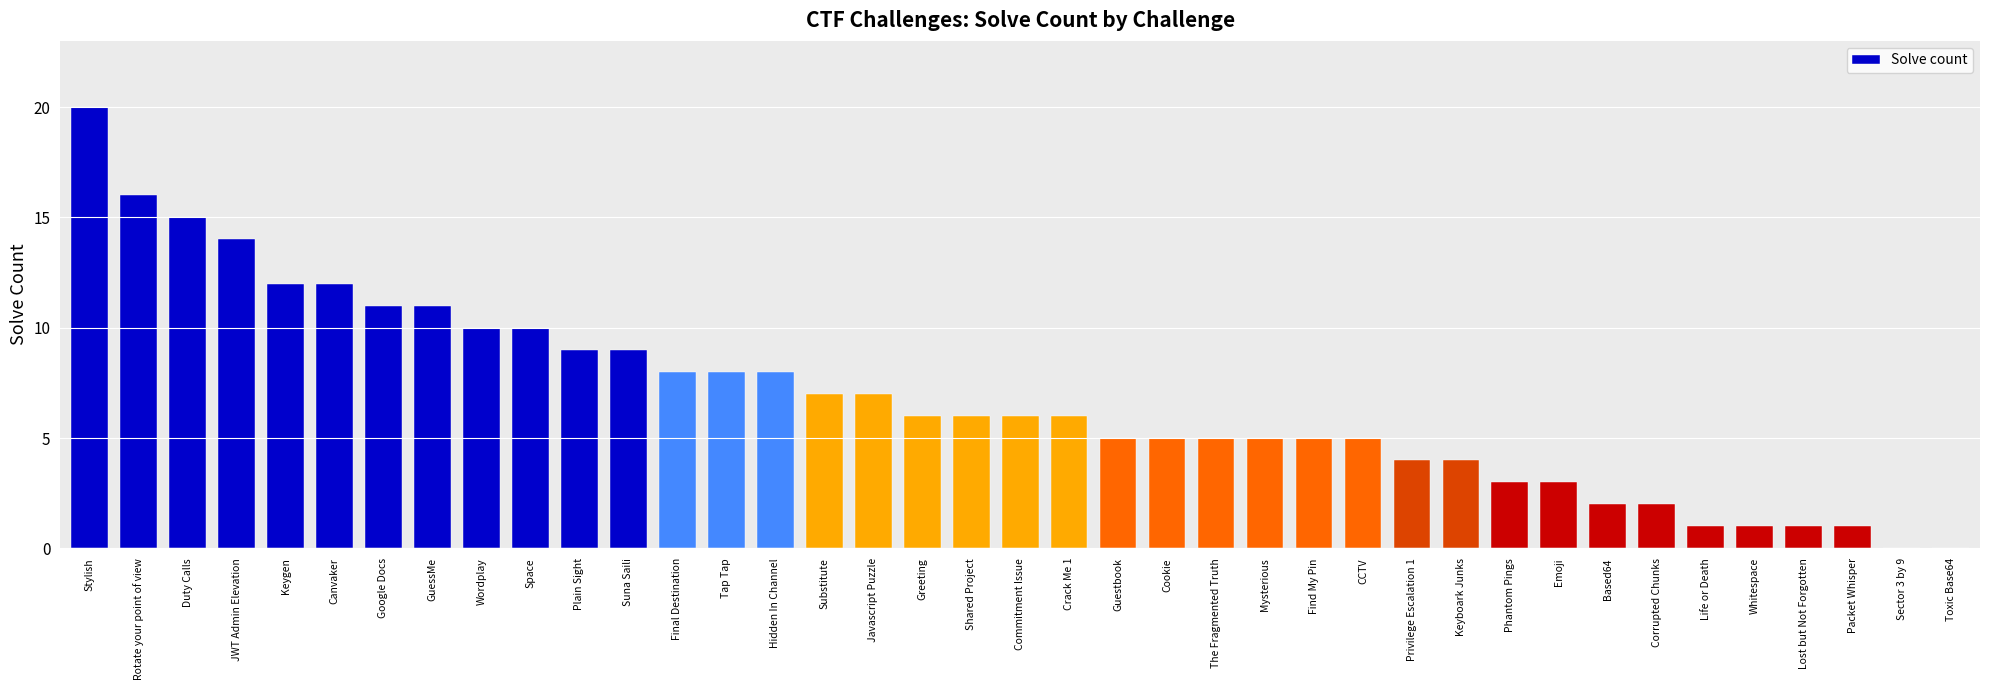

Approximately how many times larger is the value at Greeting compared to Final Destination?

0.8